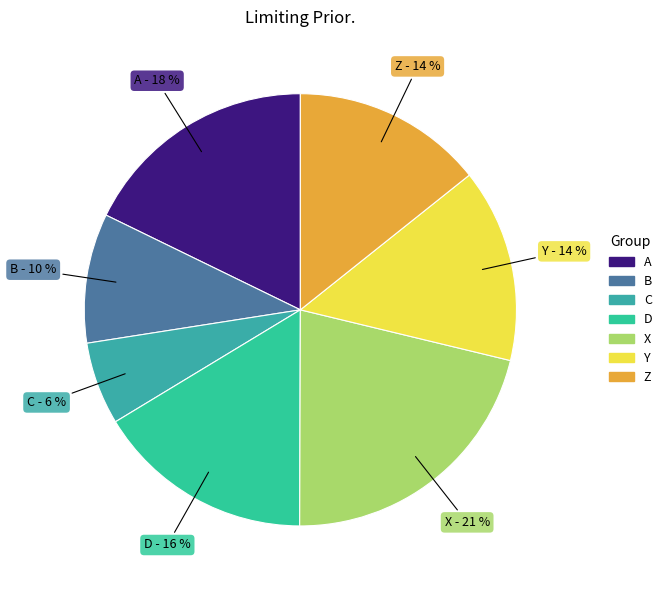

Is the sum of Z and B greater than half?

No